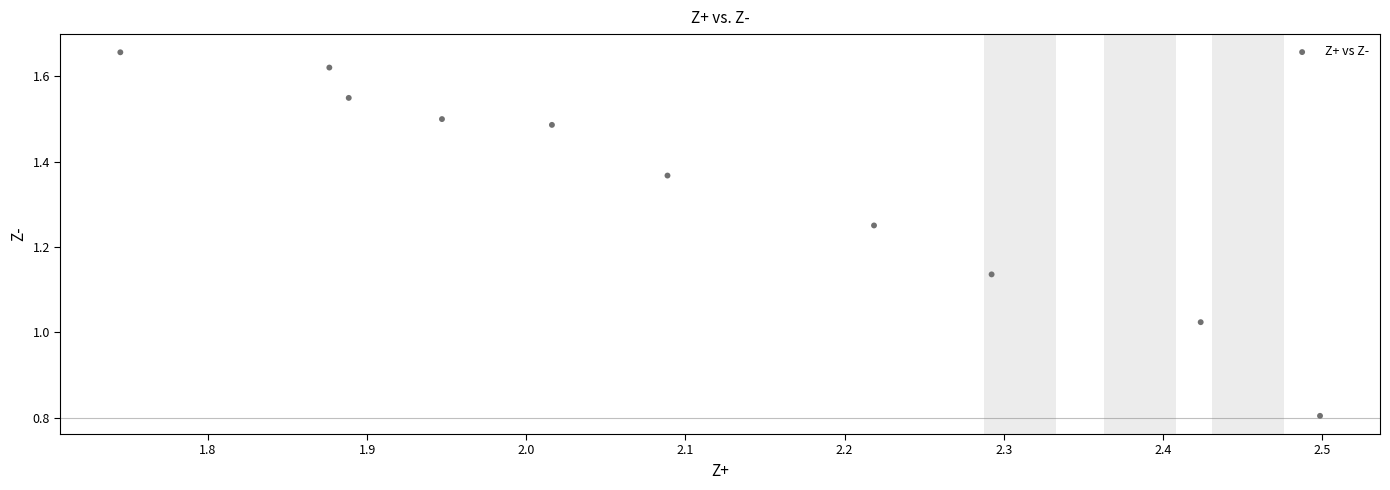

What is the range of X values (max minus min)?

0.8